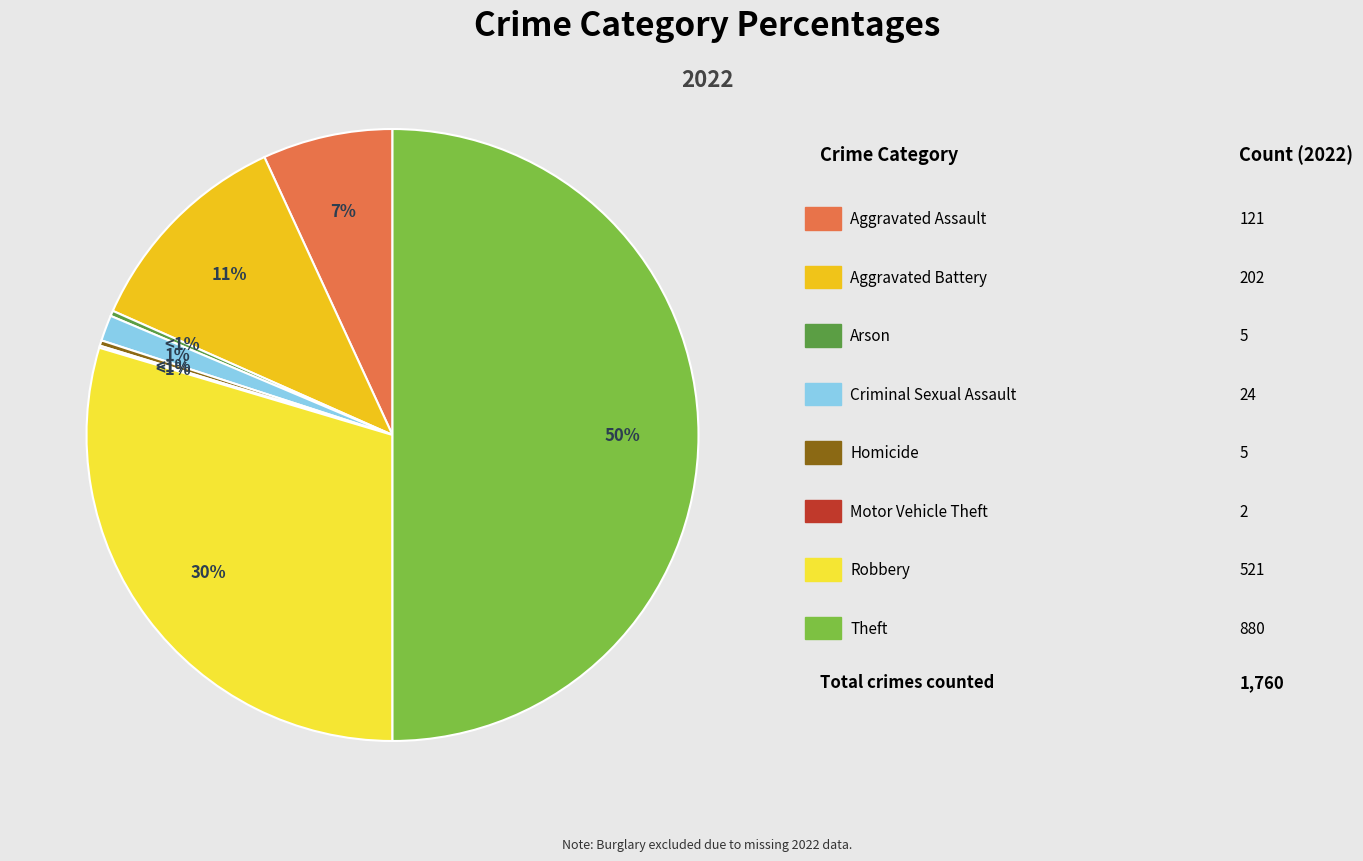

To the nearest percent, what is the difference between the Criminal Sexual Assault and Arson slice percentages?

1%